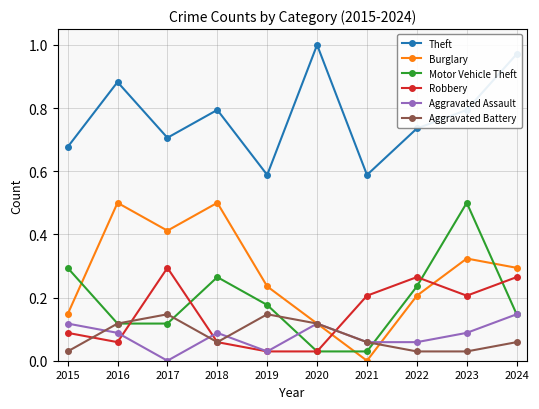

True or false: Motor Vehicle Theft has a value of 0.1 at 2019.

False